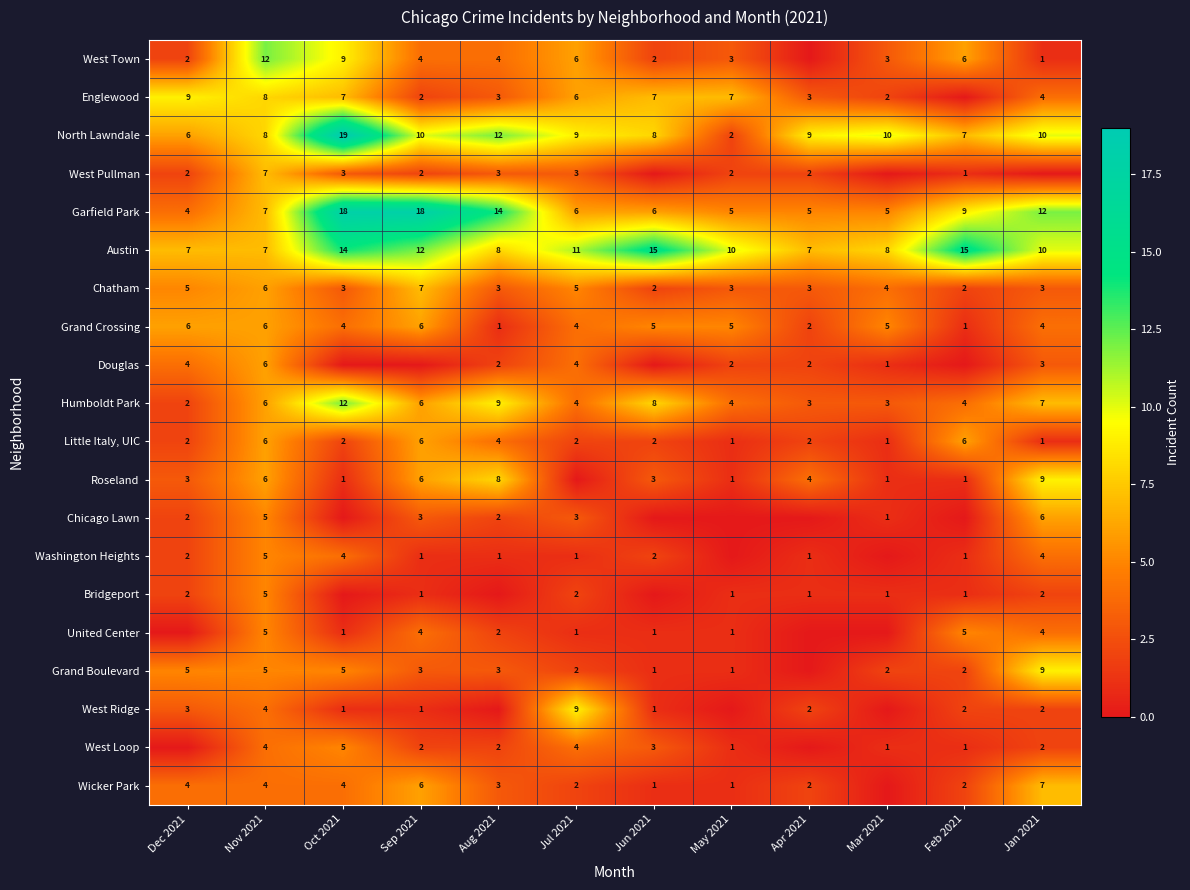

What is the difference between the highest and lowest values at Jun 2021?

15